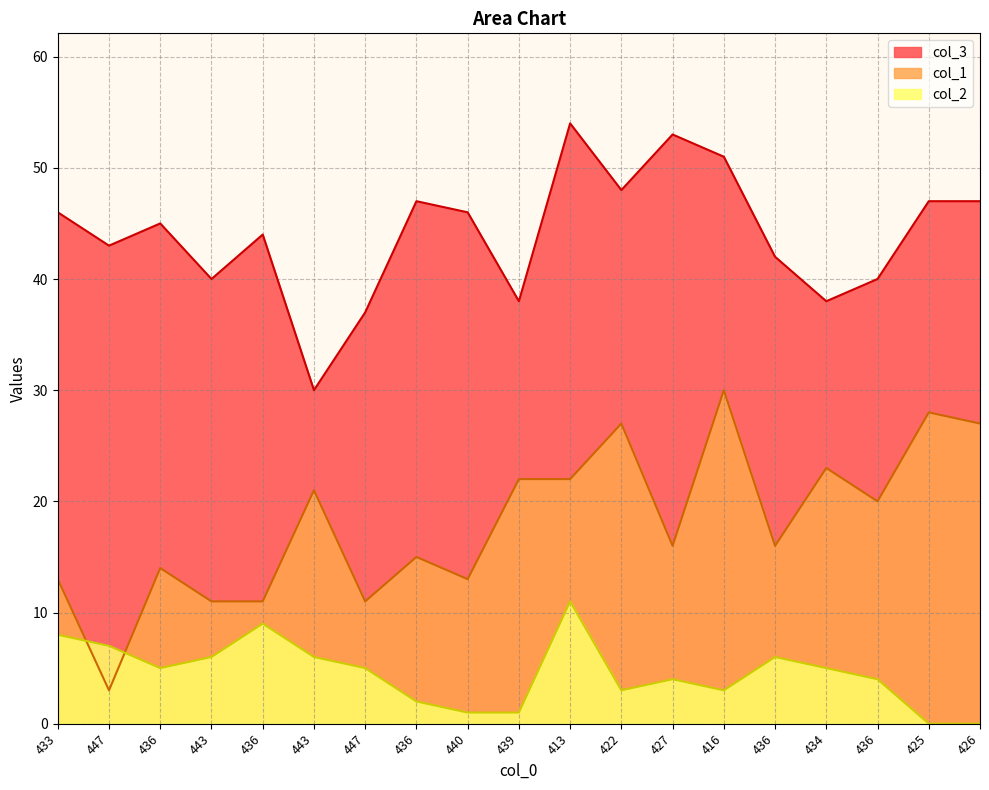

In col_2, how many points are higher than both neighbors (excluding endpoints)?

4